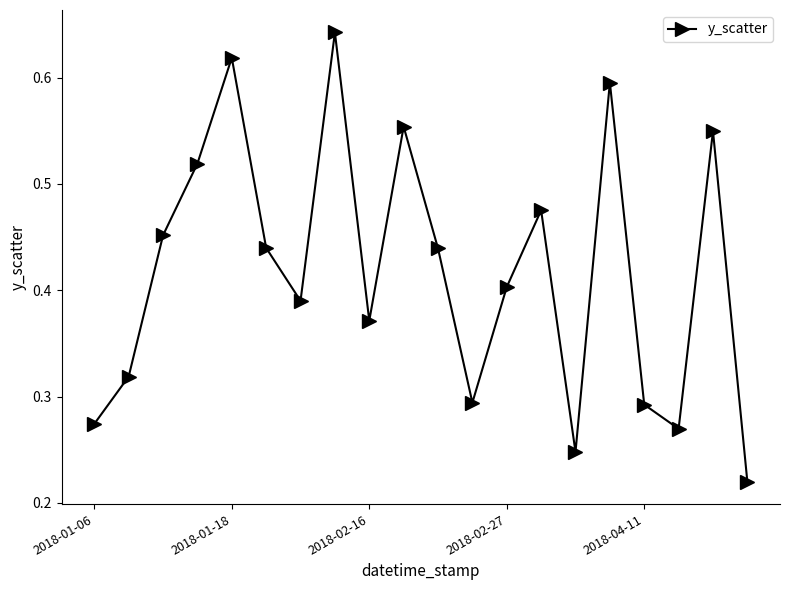

How many interior local valleys (lower than both neighbors) does the data have?

5